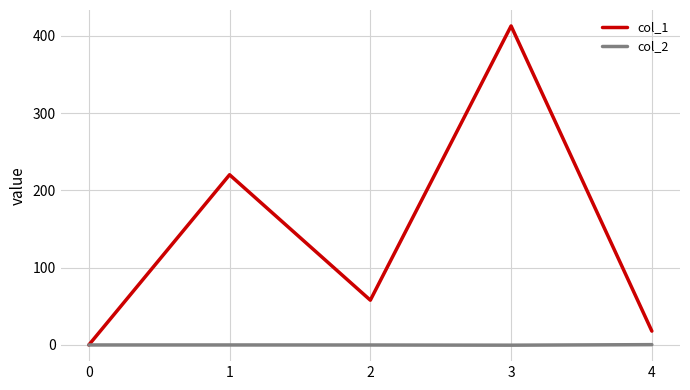

Read the col_2 value at 3.

-0.3